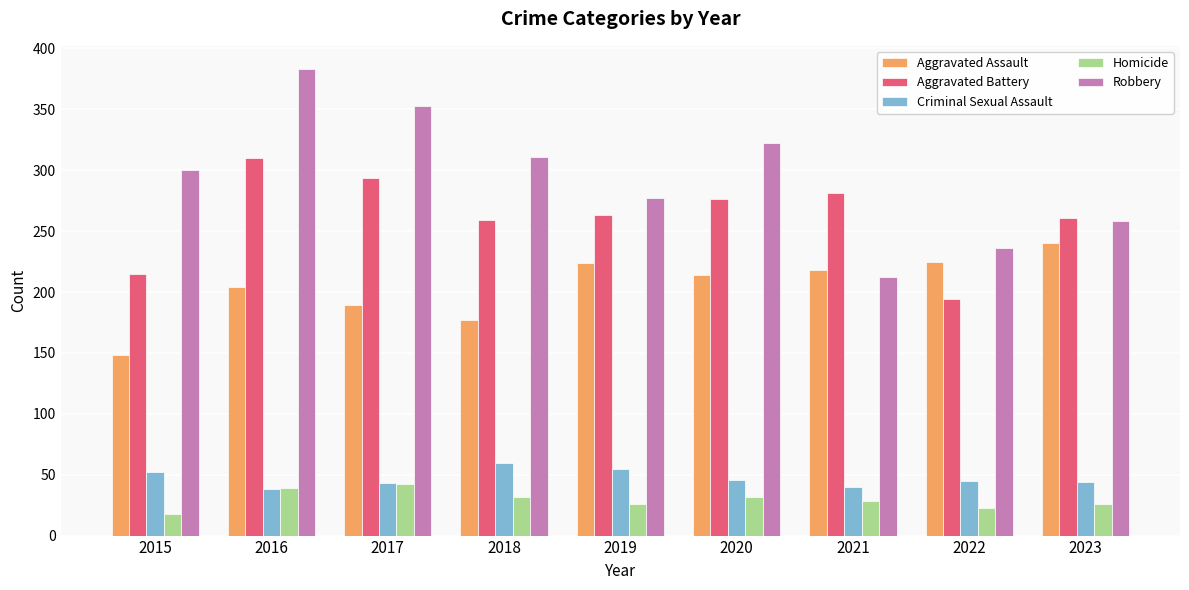

What is the difference between the Robbery values at 2015 and 2019?

23